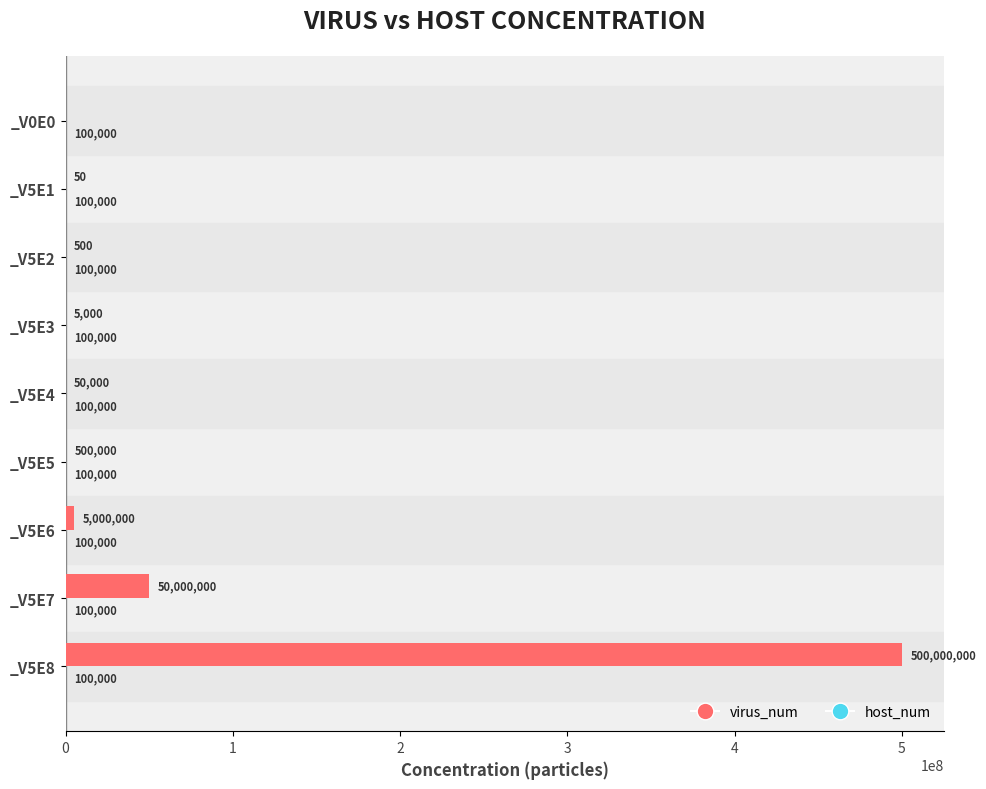

Which category has the highest value across all series?

_V5E8